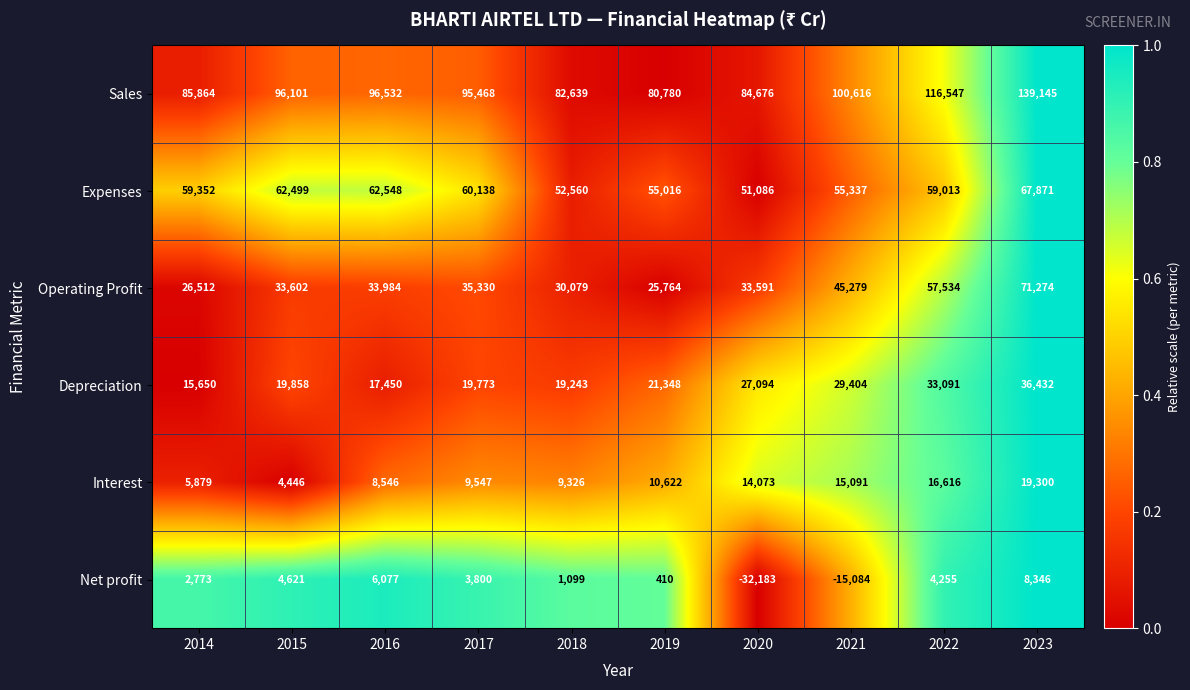

True or false: Operating Profit has a value of 52537 at 2018.

False